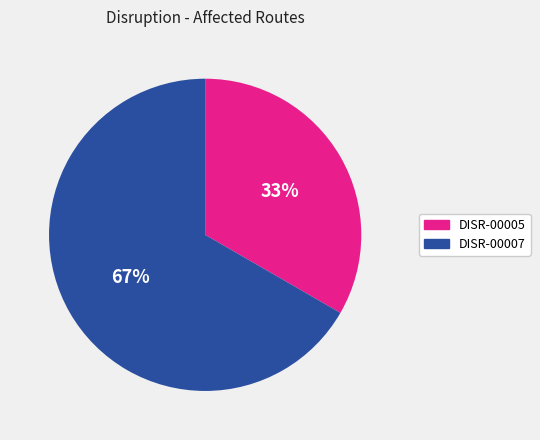

To the nearest percent, what portion does DISR-00007 represent?

67%